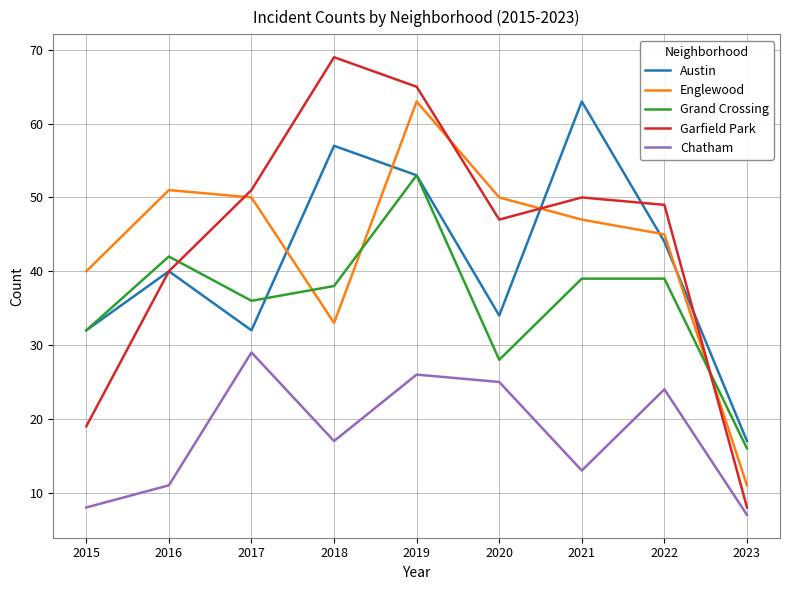

How many distinct data groups are displayed?

5